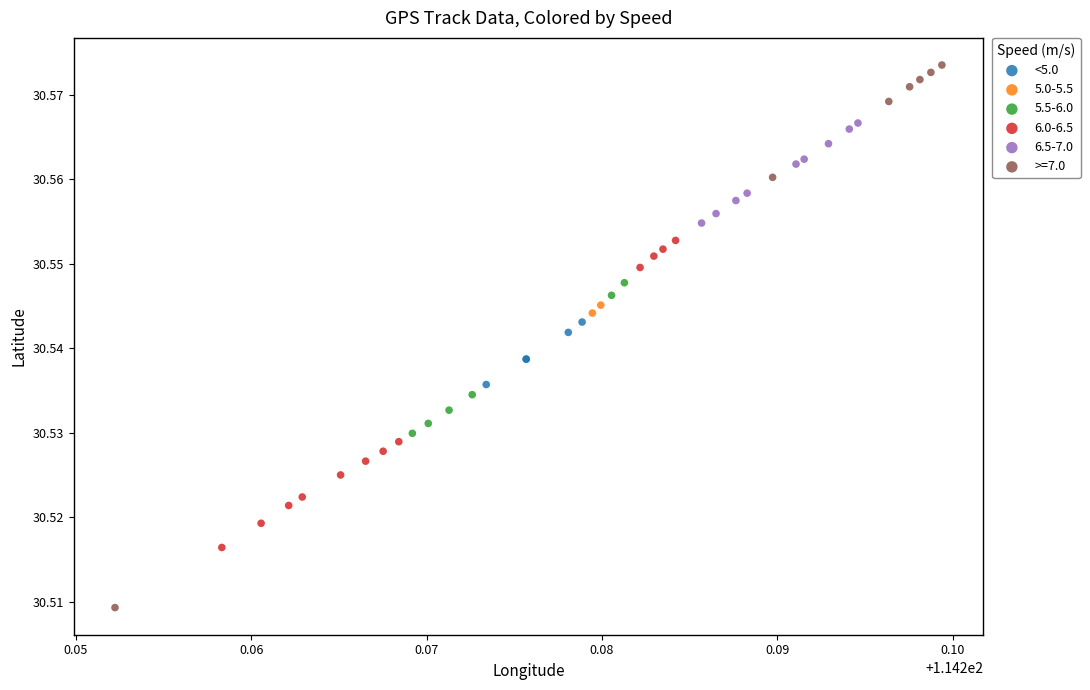

What are all the series names shown in the legend?

<5.0, 5.0-5.5, 5.5-6.0, 6.0-6.5, 6.5-7.0, >=7.0